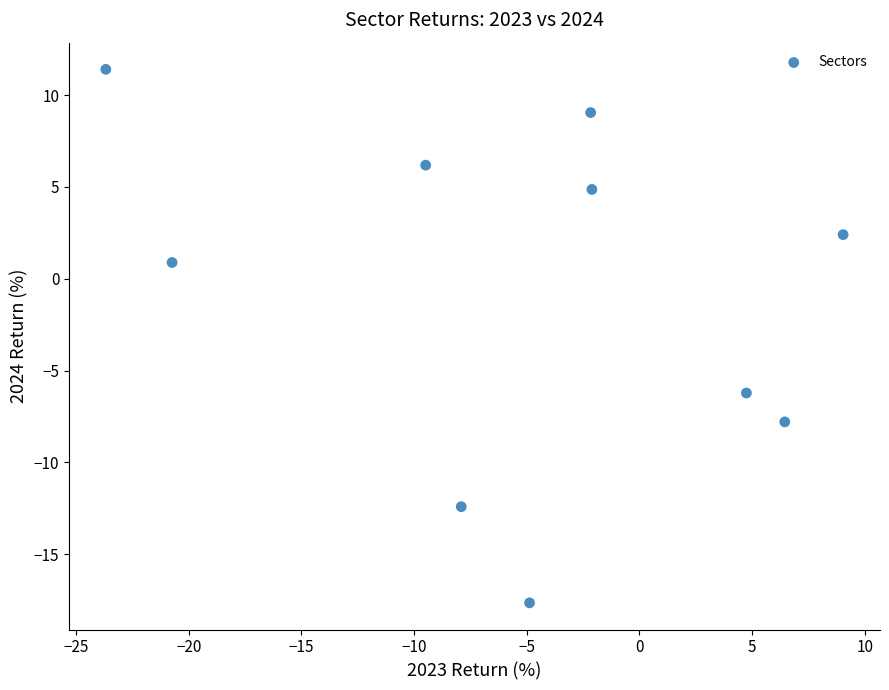

What is the average X value?

-5.1